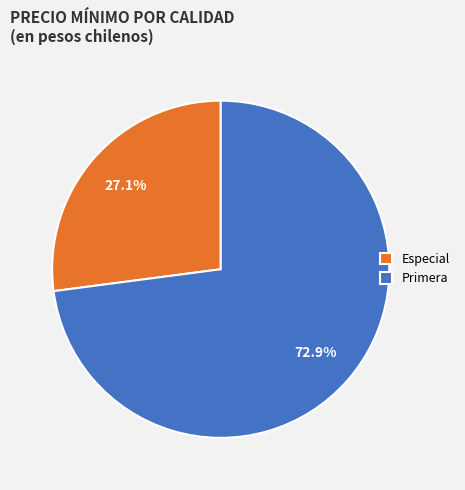

Which has a higher value, Primera or Especial?

Primera